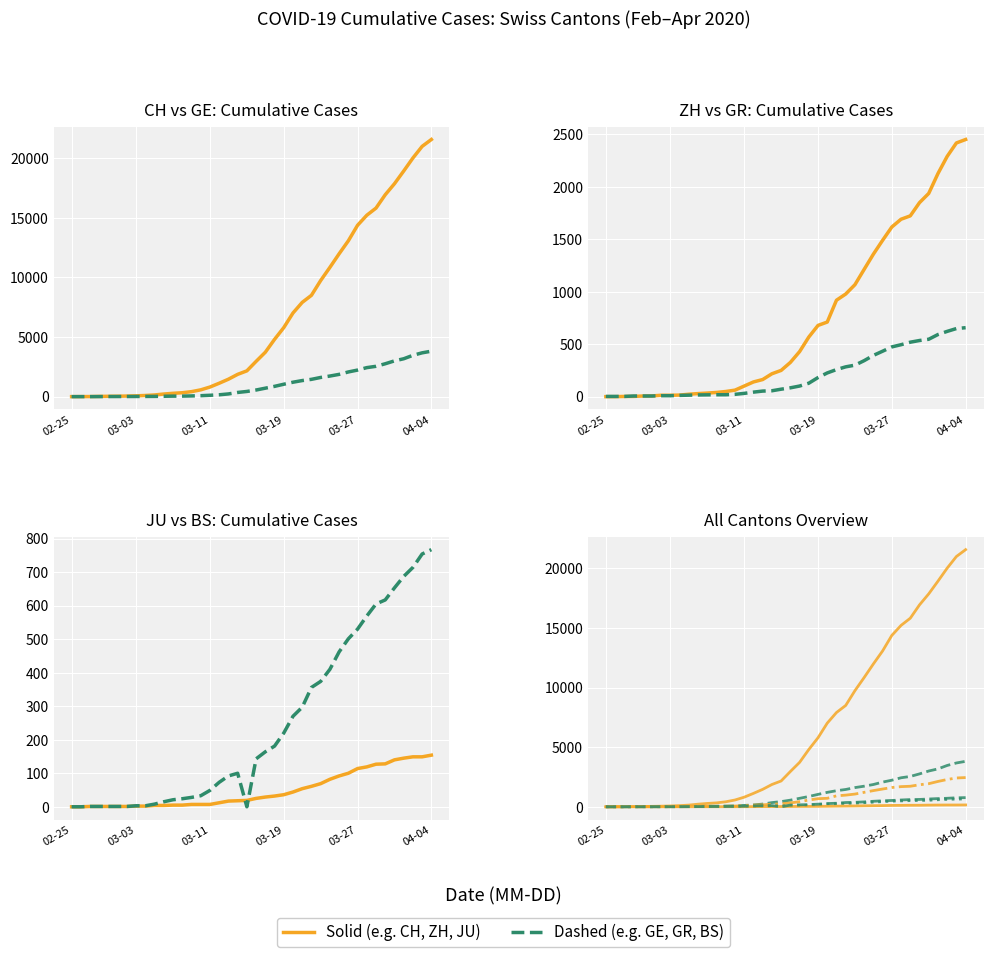

What is the difference between the GR values at 33 and 9?

505